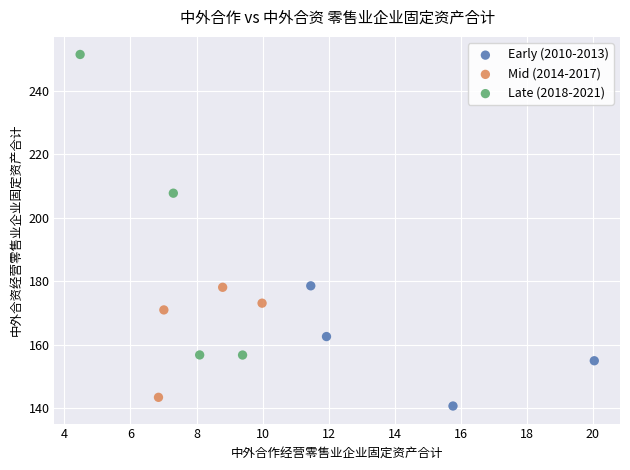

Which series has the widest spread of Y values?

Late (2018-2021)